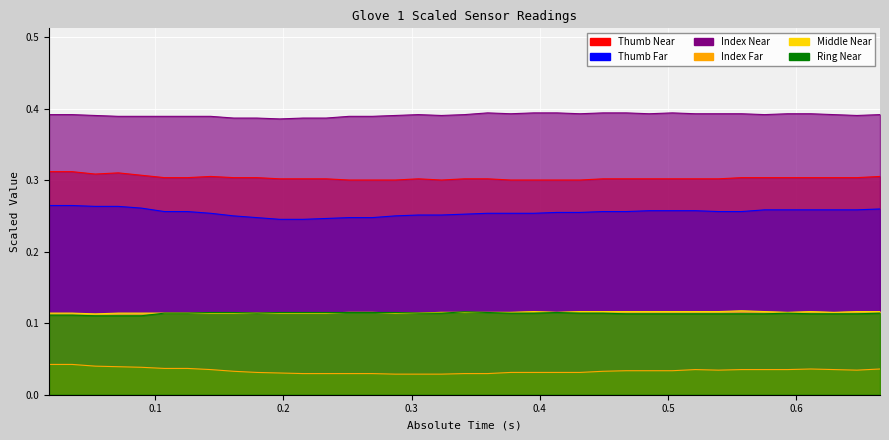

Rank the series by their maximum value, from highest to lowest.

Index Near, Thumb Near, Thumb Far, Middle Near, Ring Near, Index Far